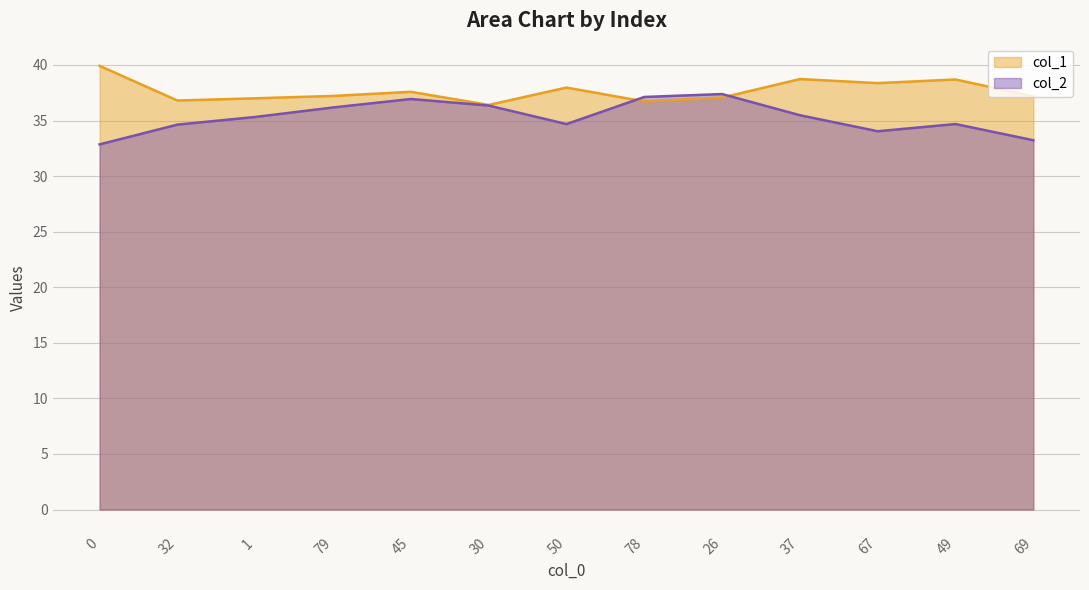

Between which two adjacent categories do col_1 and col_2 first intersect?

50 and 78